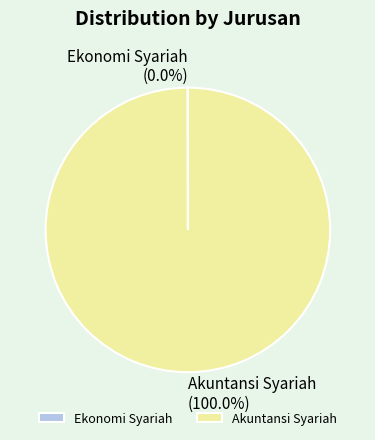

Which slice represents more than half of the pie?

Akuntansi Syariah